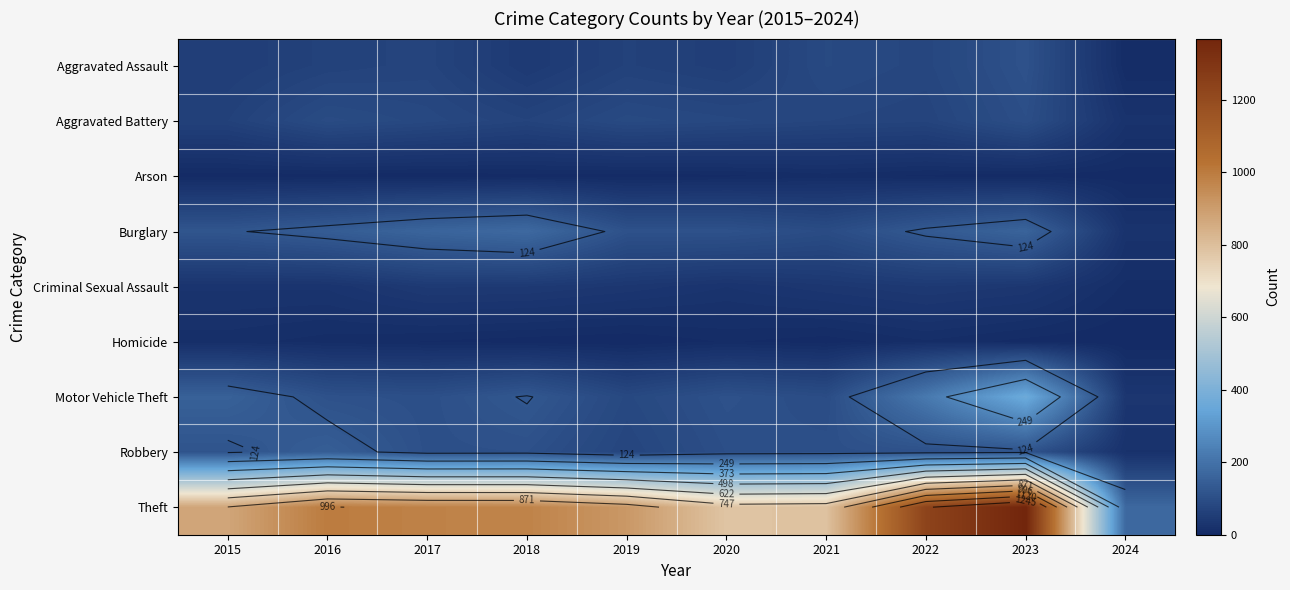

Which series has the widest spread of values?

Theft